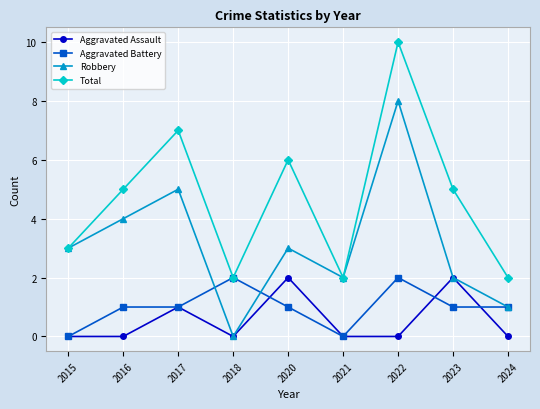

How many lines are shown in the chart?

4